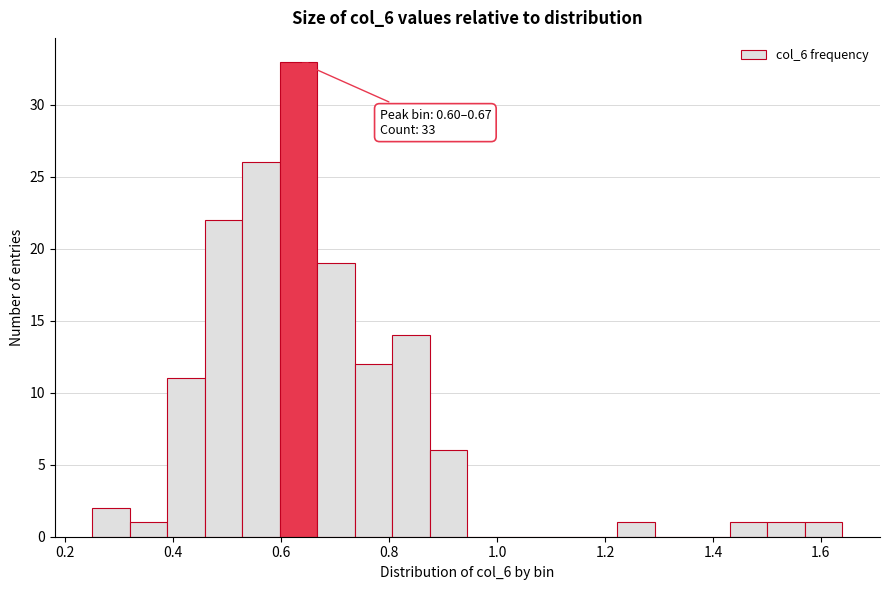

Around what value on the x-axis is the tallest bar? Give the approximate position of its centre, as read against the axis.

0.64